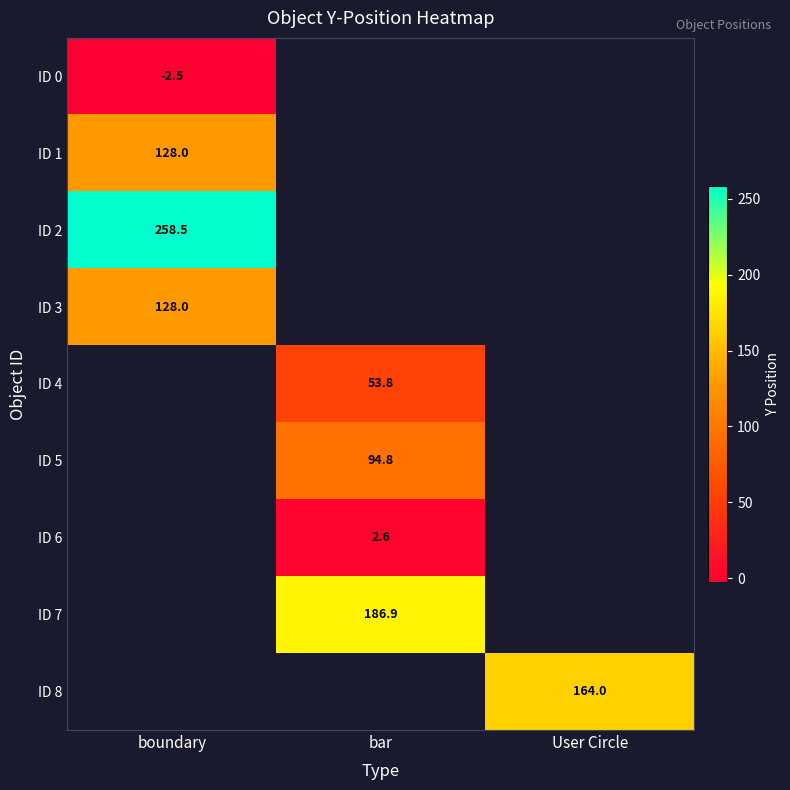

Is it true that ID 1 equals 128.0 at boundary?

True